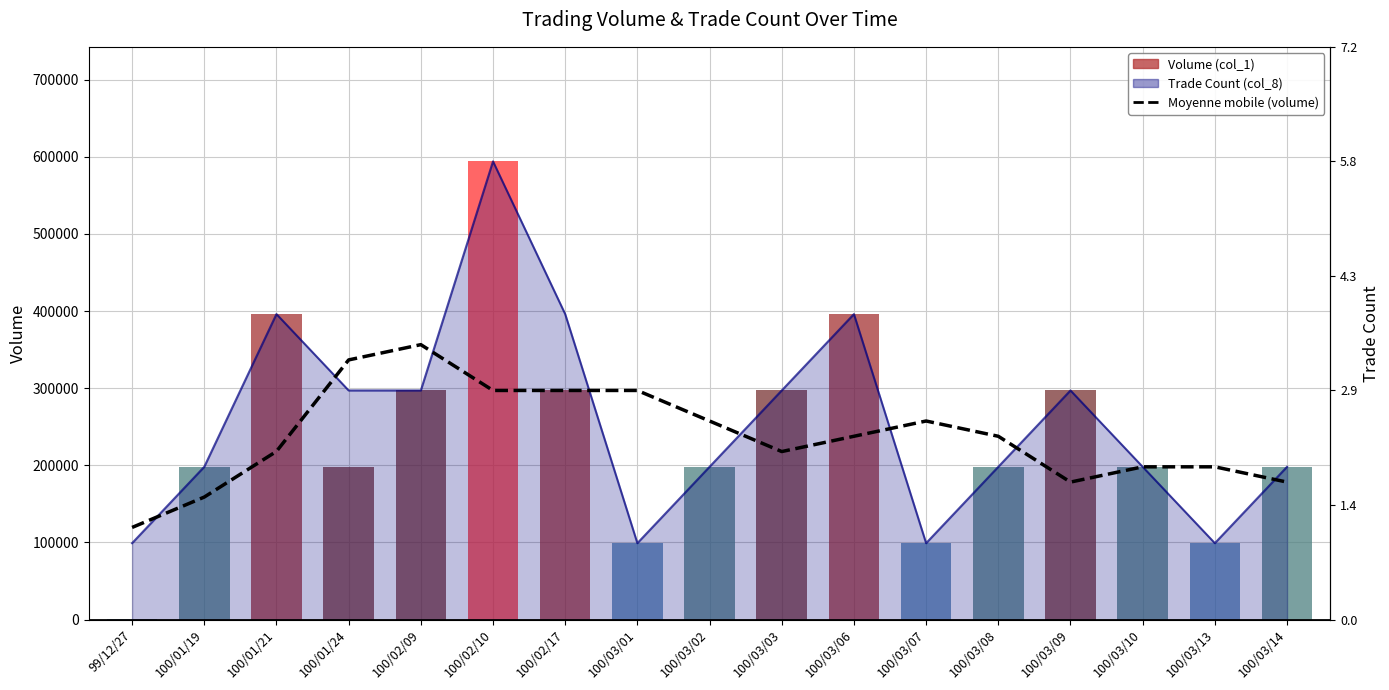

Which series has the largest range (max minus min)?

Volume (col_1)